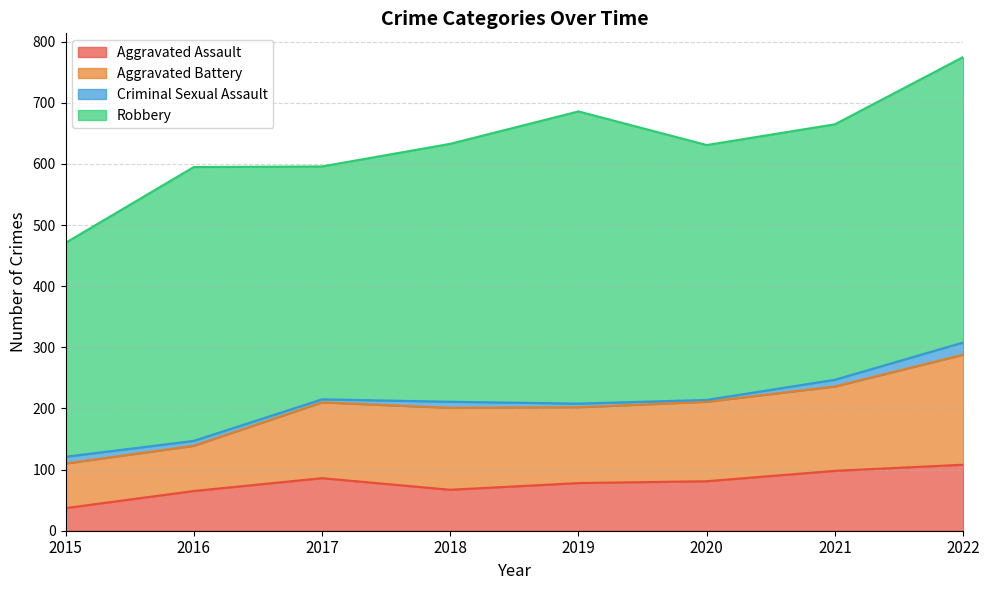

What are all the series names shown in the legend?

Aggravated Assault, Aggravated Battery, Criminal Sexual Assault, Robbery